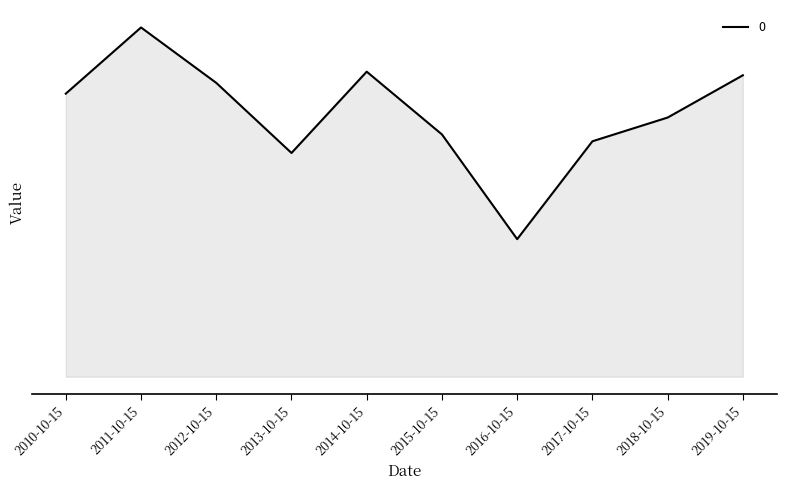

List the labels in order of value, smallest first.

2016-10-15, 2013-10-15, 2017-10-15, 2015-10-15, 2018-10-15, 2010-10-15, 2012-10-15, 2019-10-15, 2014-10-15, 2011-10-15